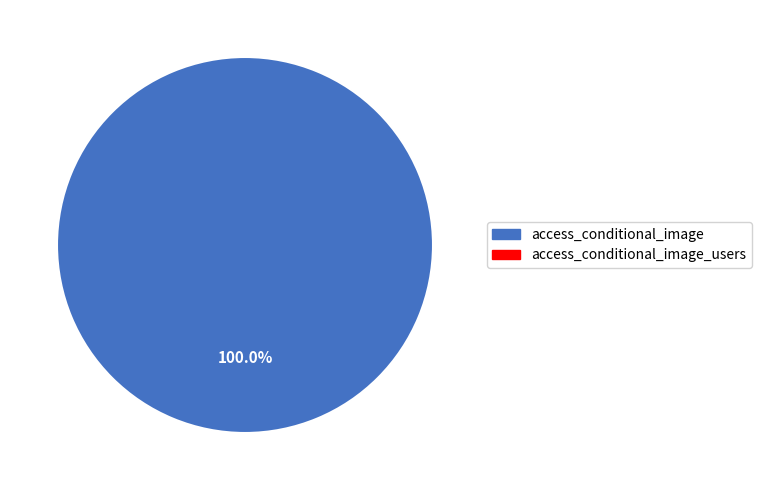

Is there any slice that represents more than half of the pie?

Yes